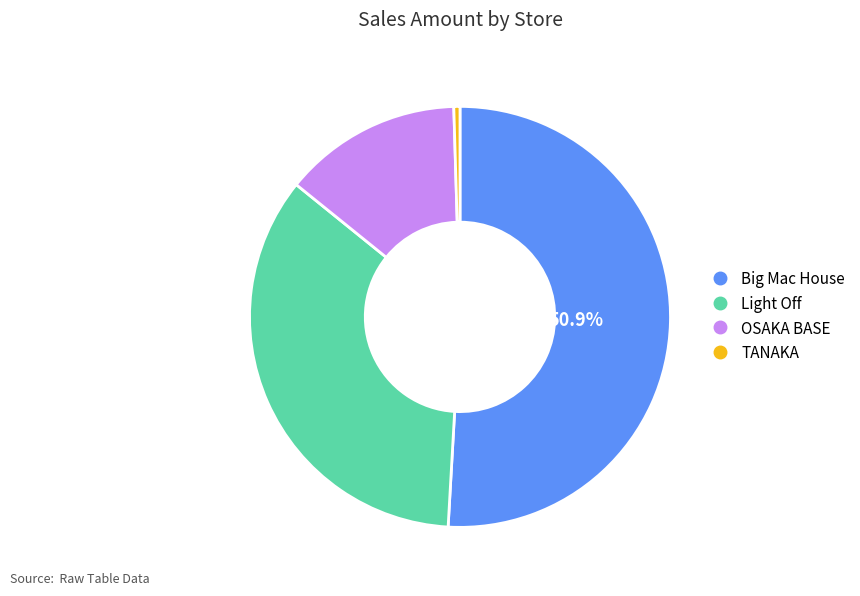

The OSAKA BASE slice represents 27% of the pie. True or false?

False